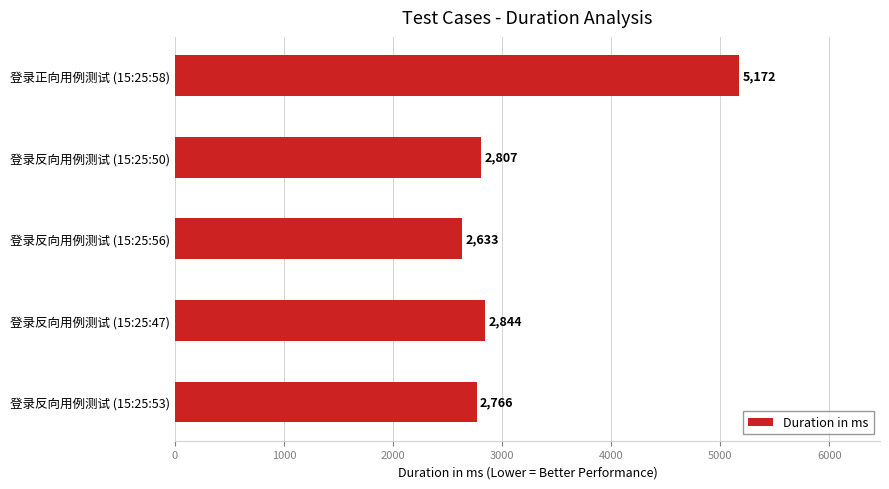

What is the average value?

3244